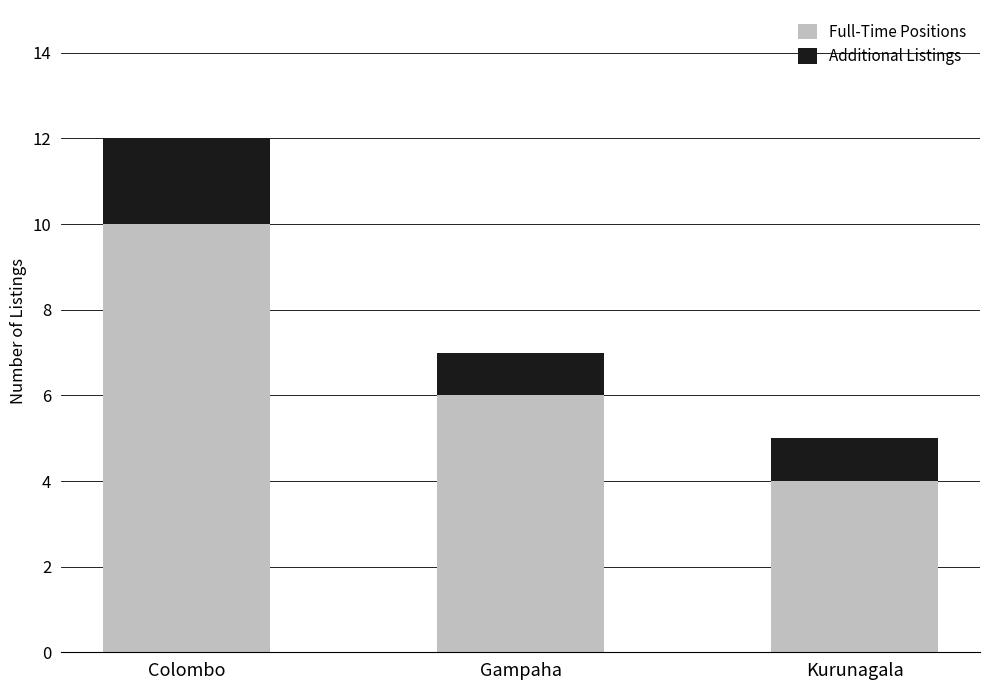

At which category is the sum across all series the highest?

Colombo